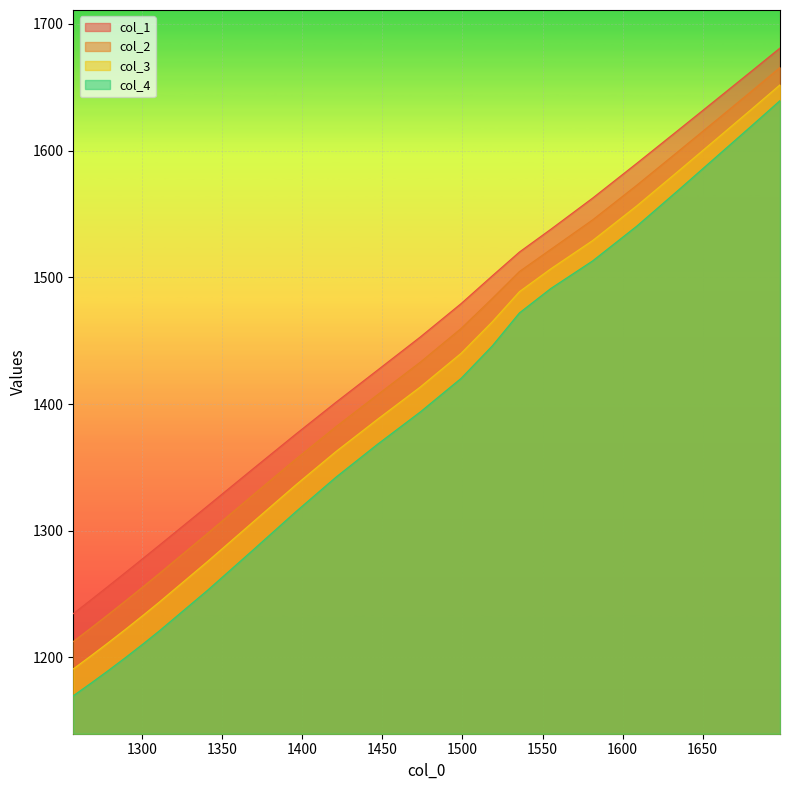

True or false: col_4 and col_2 cross at least once.

False